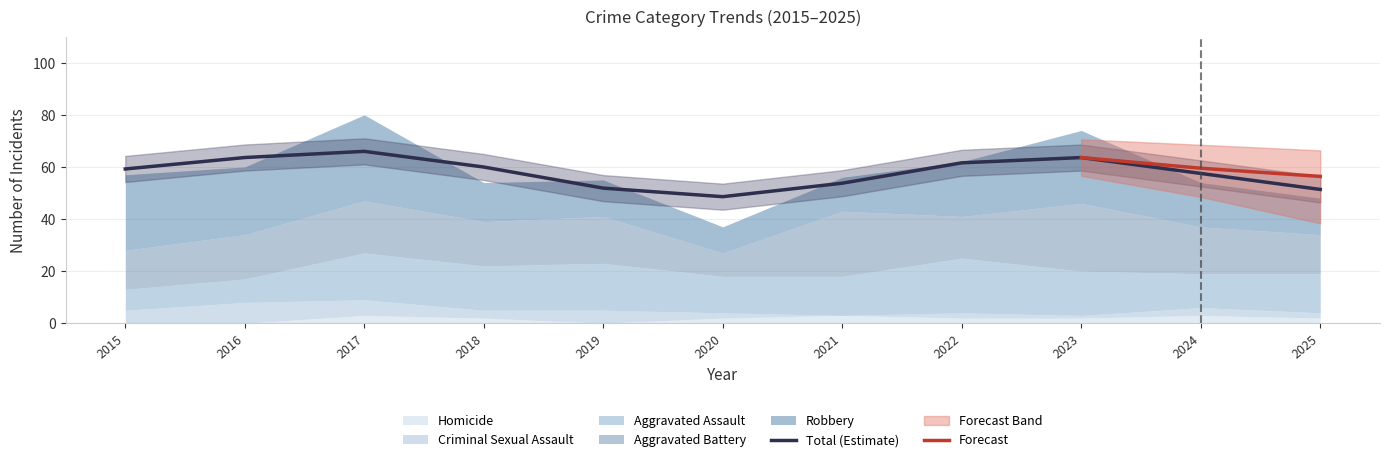

Count the Criminal Sexual Assault values in the range 2 to 5.

7